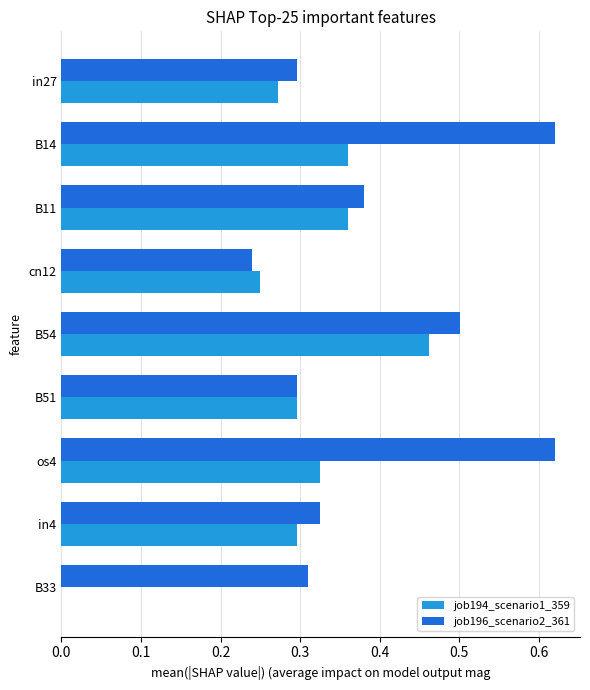

Which category has the highest value in the job194_scenario1_359 series?

B54